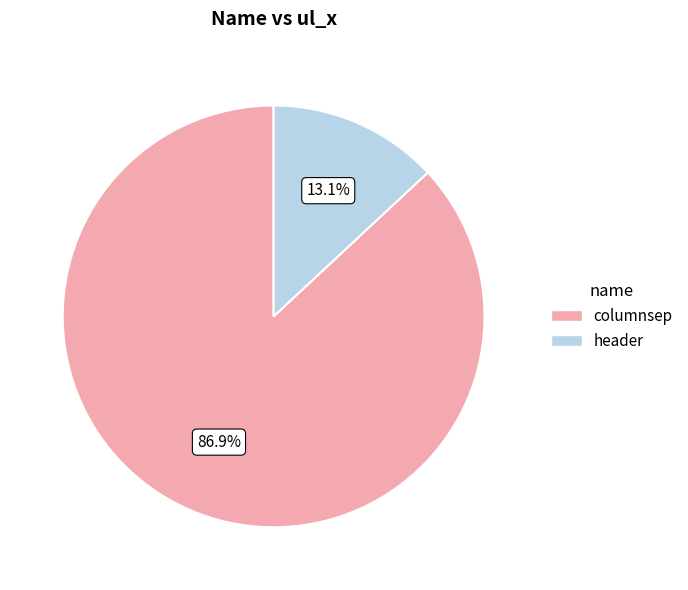

What is the smallest slice in the pie chart?

header